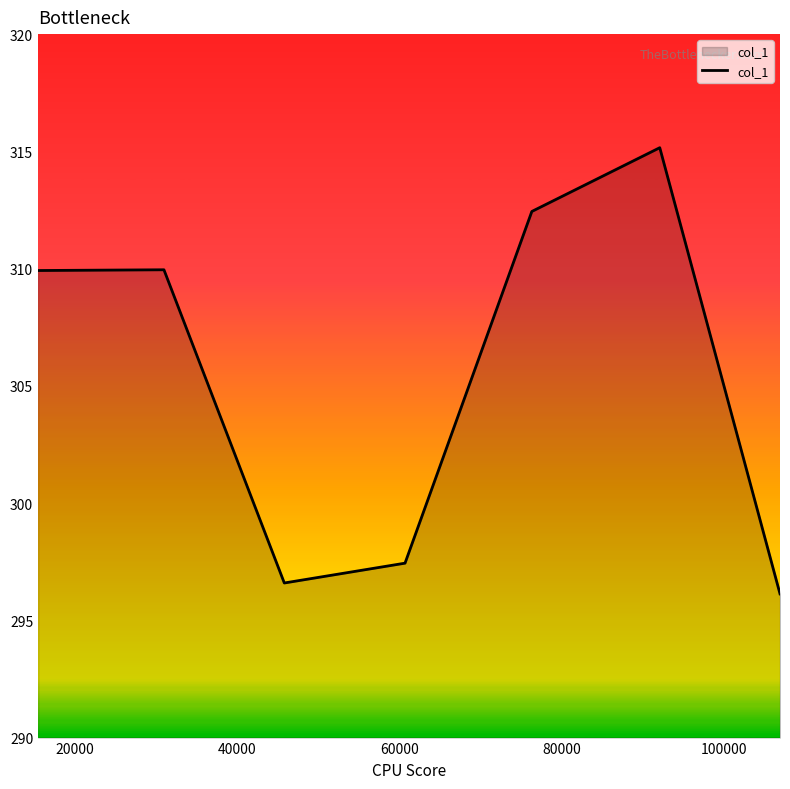

What is the greatest value displayed?

315.2